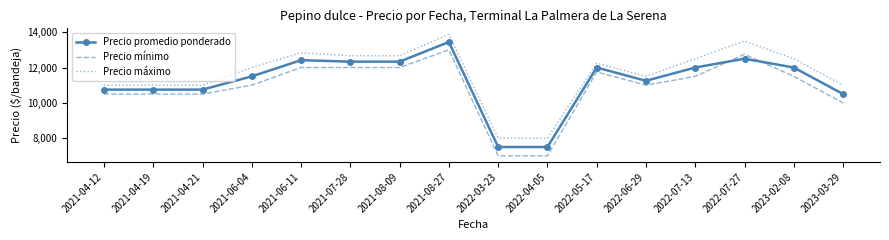

What is the smallest value displayed?

7000